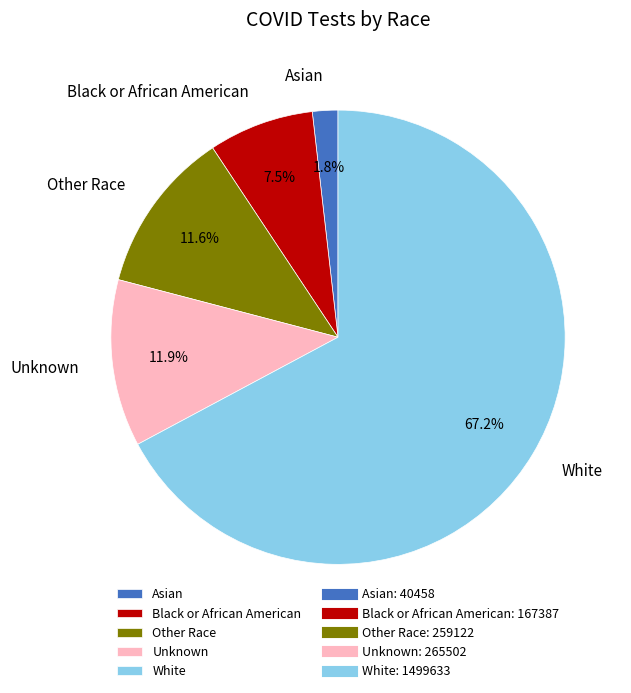

Which has a higher value, Black or African American or Other Race?

Other Race